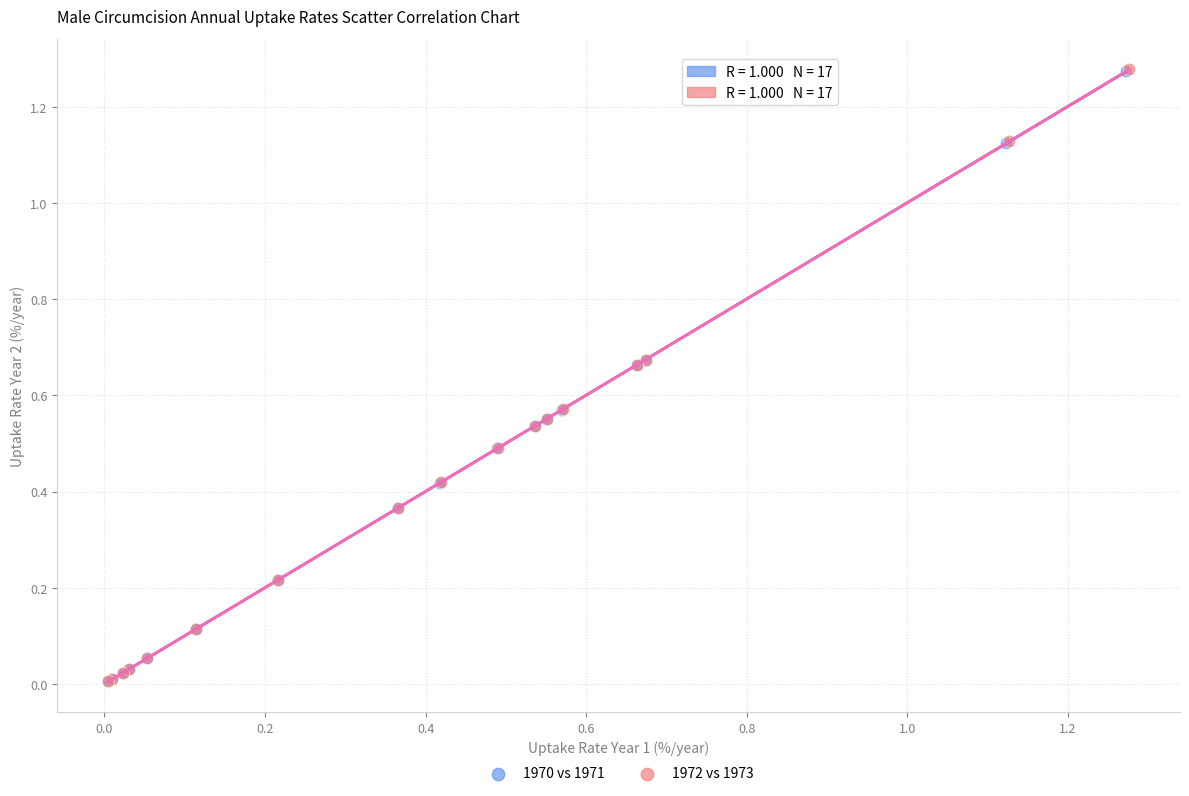

Which series has the largest Y range (max minus min)?

1972 vs 1973